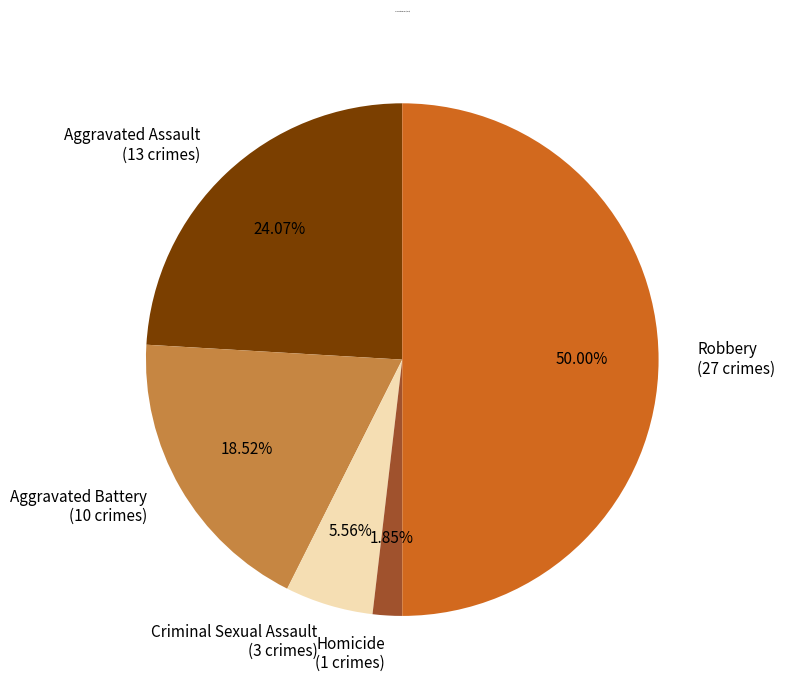

Approximately how many times larger is the value at Aggravated Assault compared to Criminal Sexual Assault?

4.3